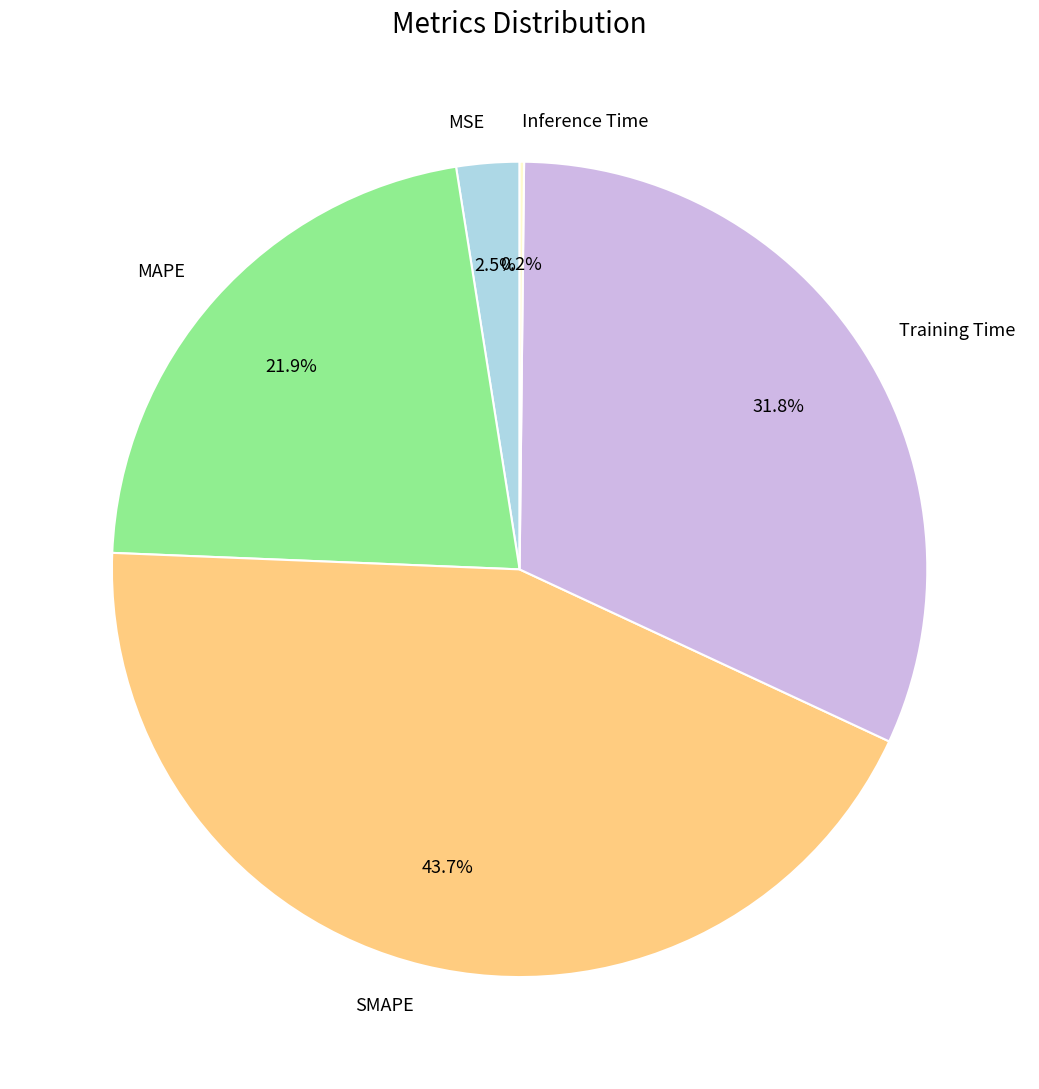

Is there a majority slice in this chart?

No